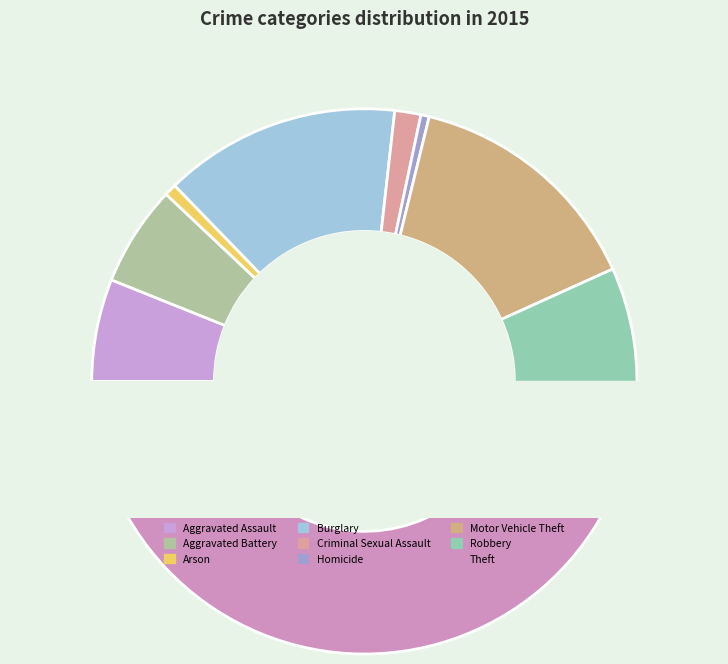

The Aggravated Assault slice represents 14% of the pie. True or false?

False